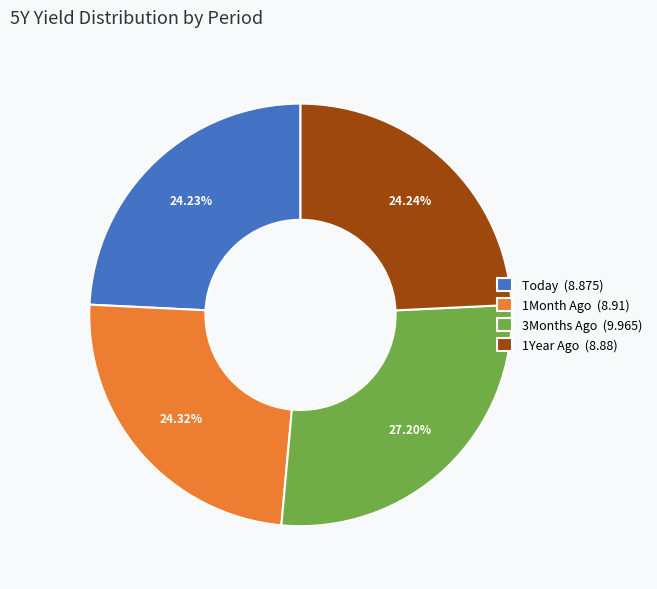

The 3Months Ago slice represents 27% of the pie. True or false?

True